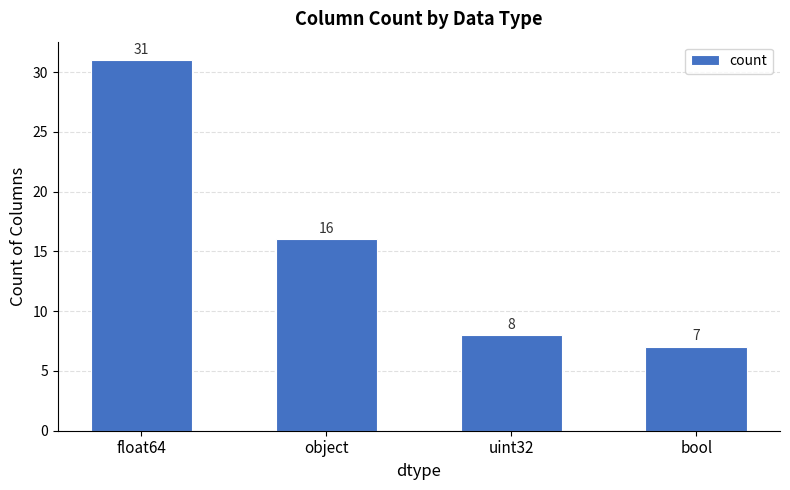

What is the smallest value displayed?

7